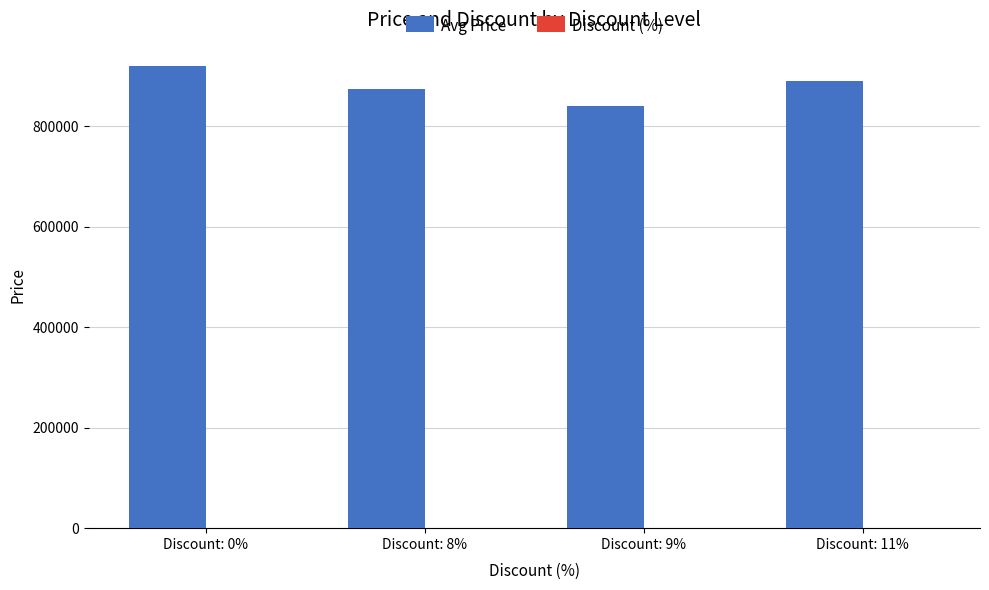

Which series has the largest total across all categories?

Avg Price